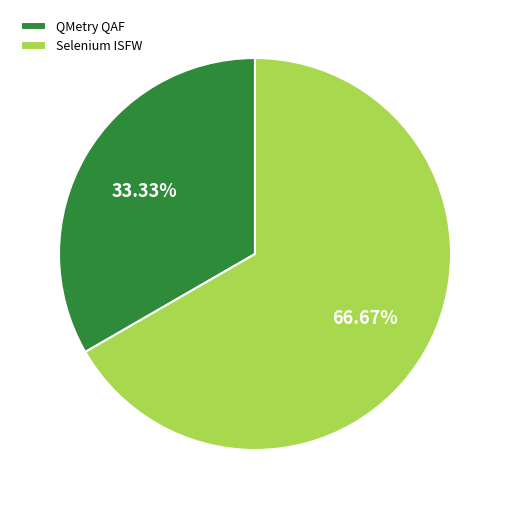

Is there any slice that represents more than half of the pie?

Yes